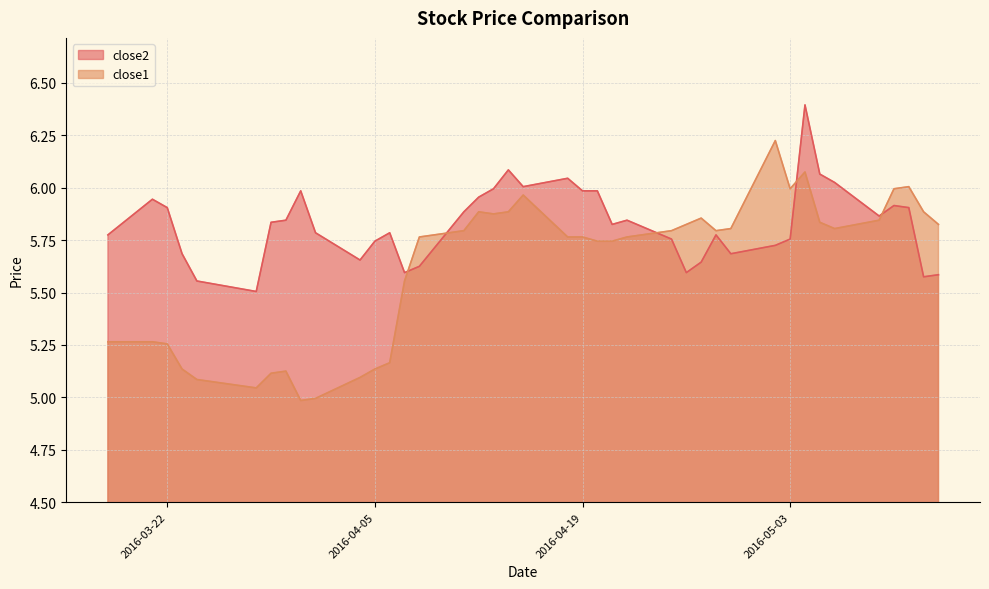

Rank the series at 2016-03-28 from highest to lowest value.

close2, close1